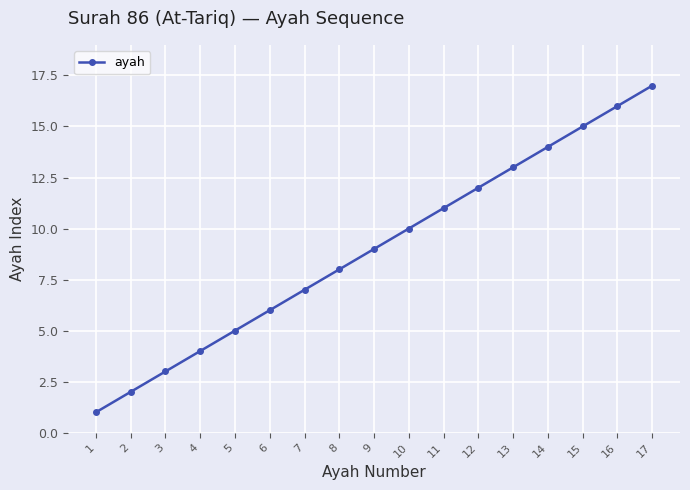

What is the change in value from 5 to 17?

+12